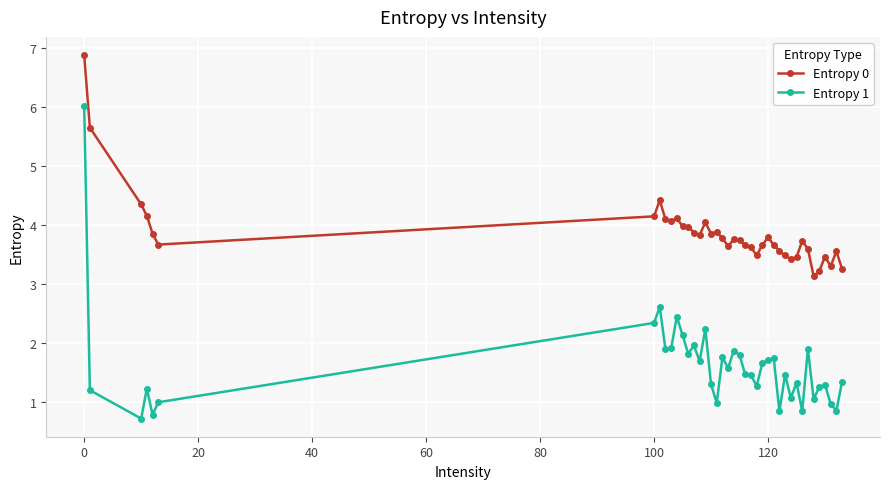

What is the lowest value of the Entropy 0 series?

3.1